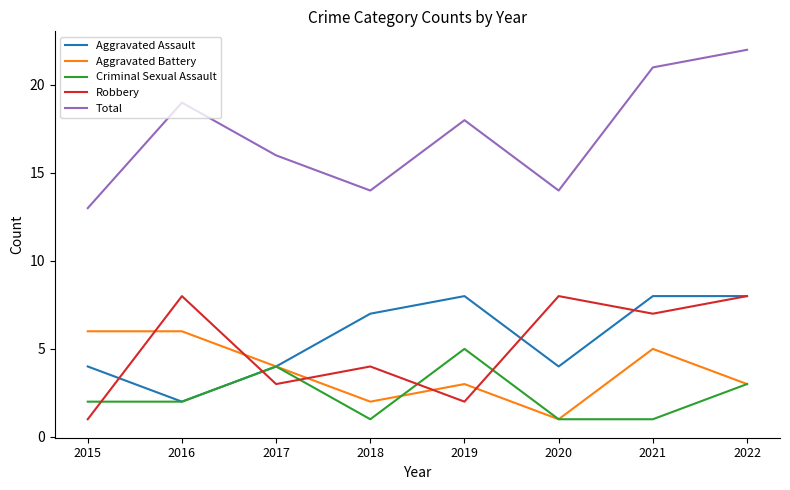

Where is the first local minimum for Robbery?

2017